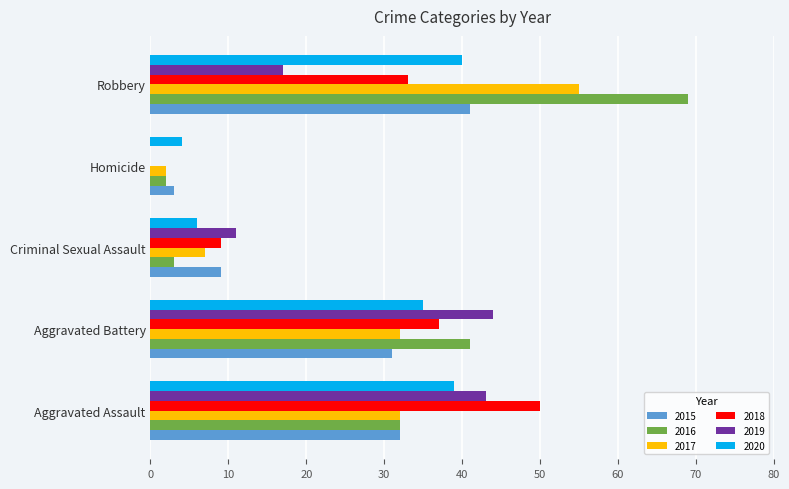

Is the value of 2017 at Criminal Sexual Assault greater than the value of 2018 at Aggravated Assault?

No